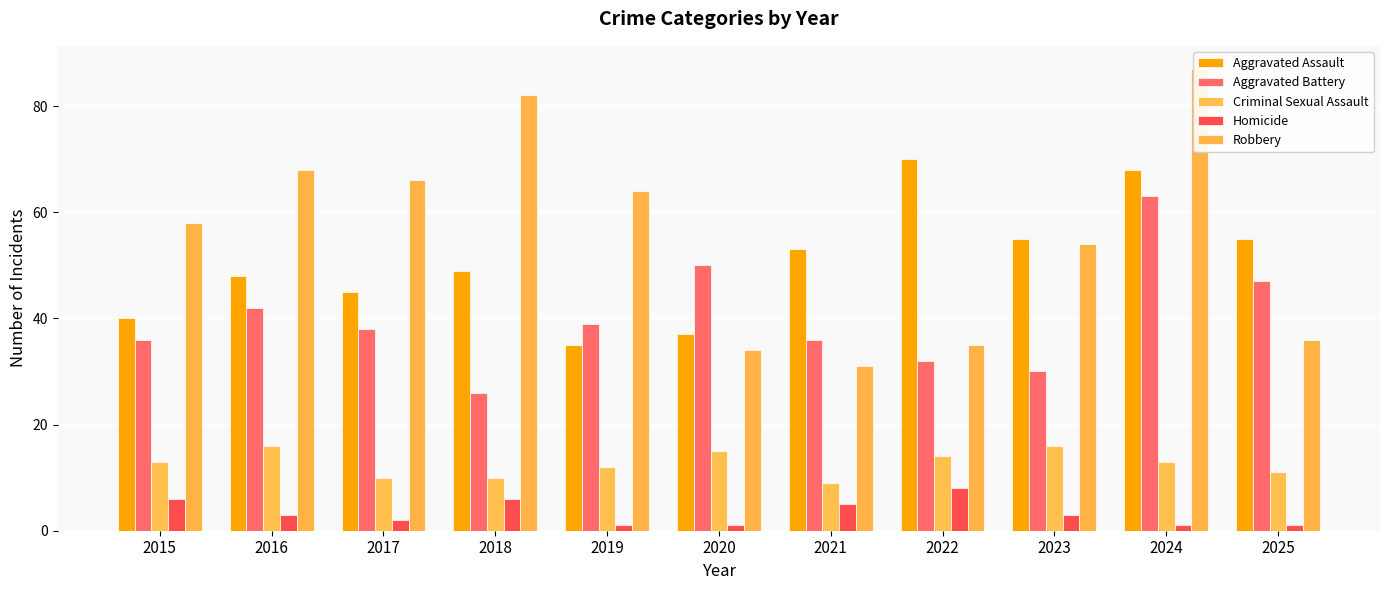

The value of Robbery at 2019 is 64. True or false?

True